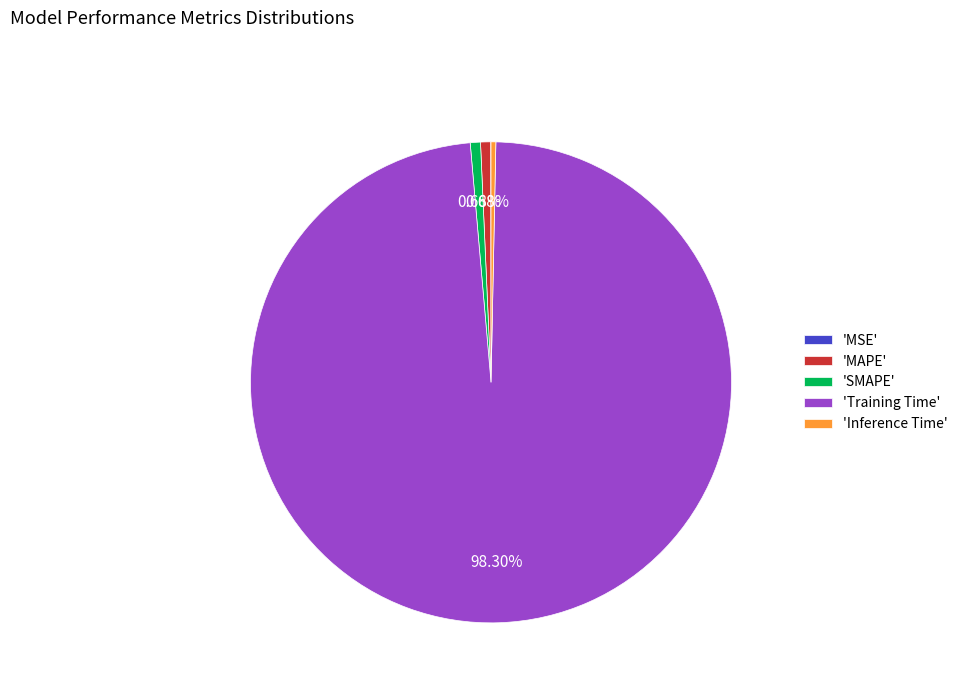

Is 'Training Time' the majority of the pie?

Yes